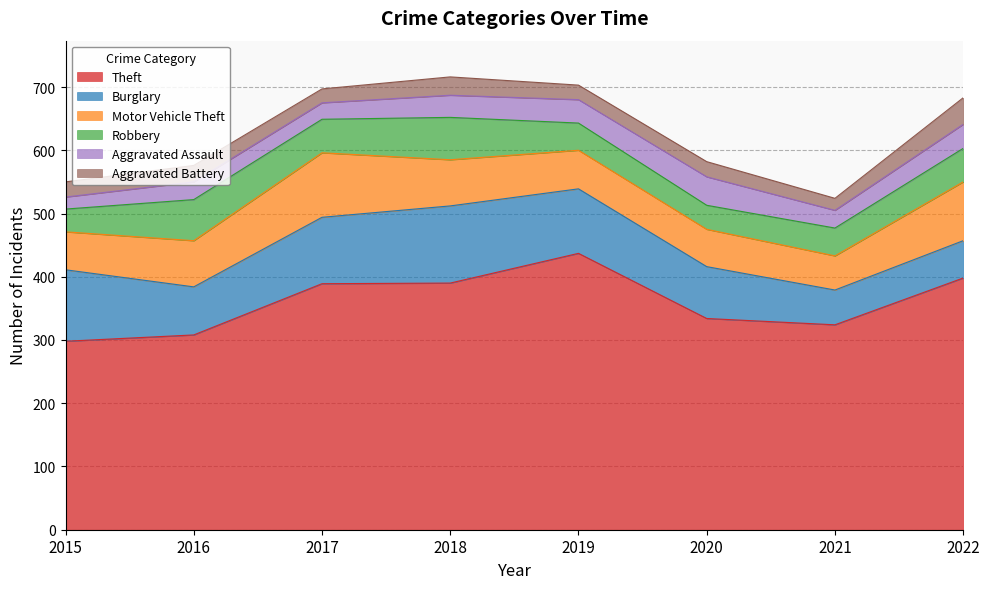

True or false: Theft and Aggravated Assault cross at least once.

False